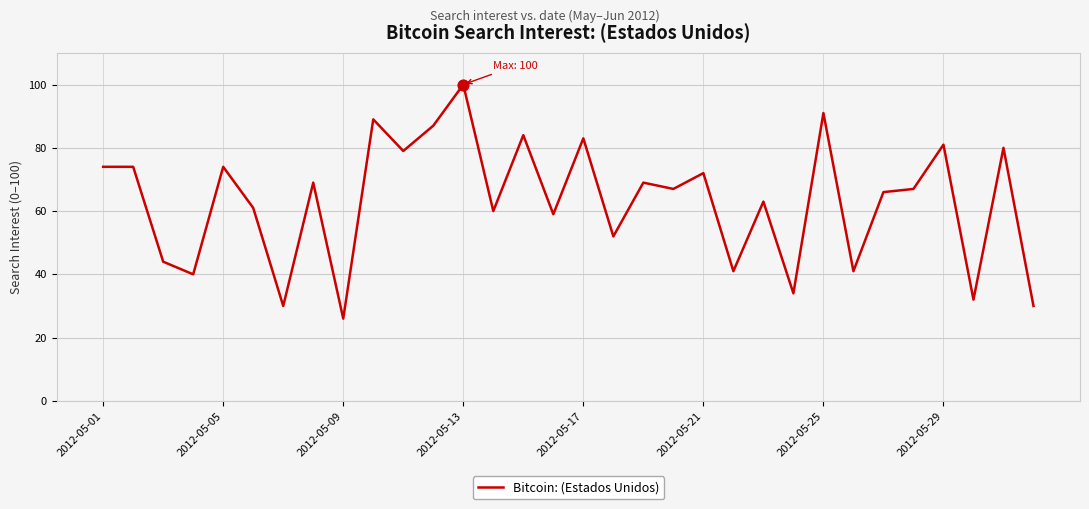

What is the greatest value displayed?

100